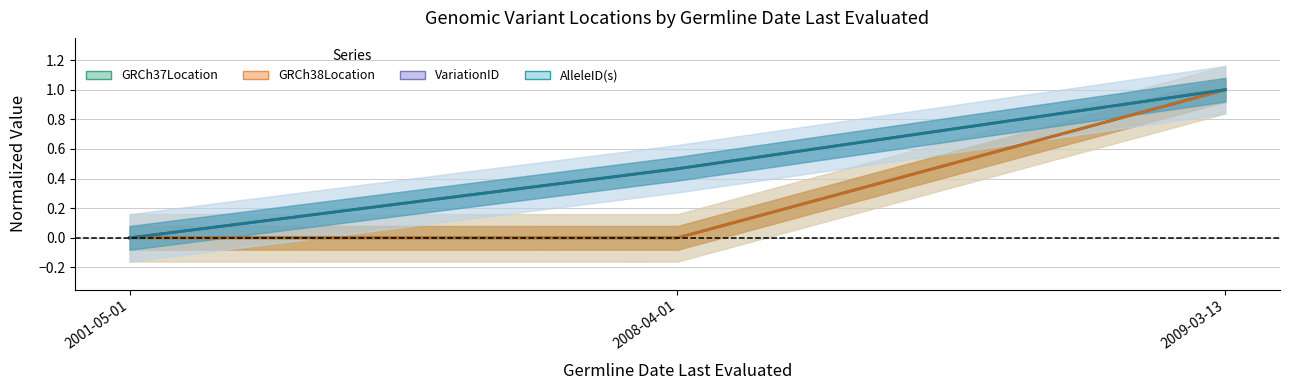

What is the label of the 3rd point from the right?

2001-05-01